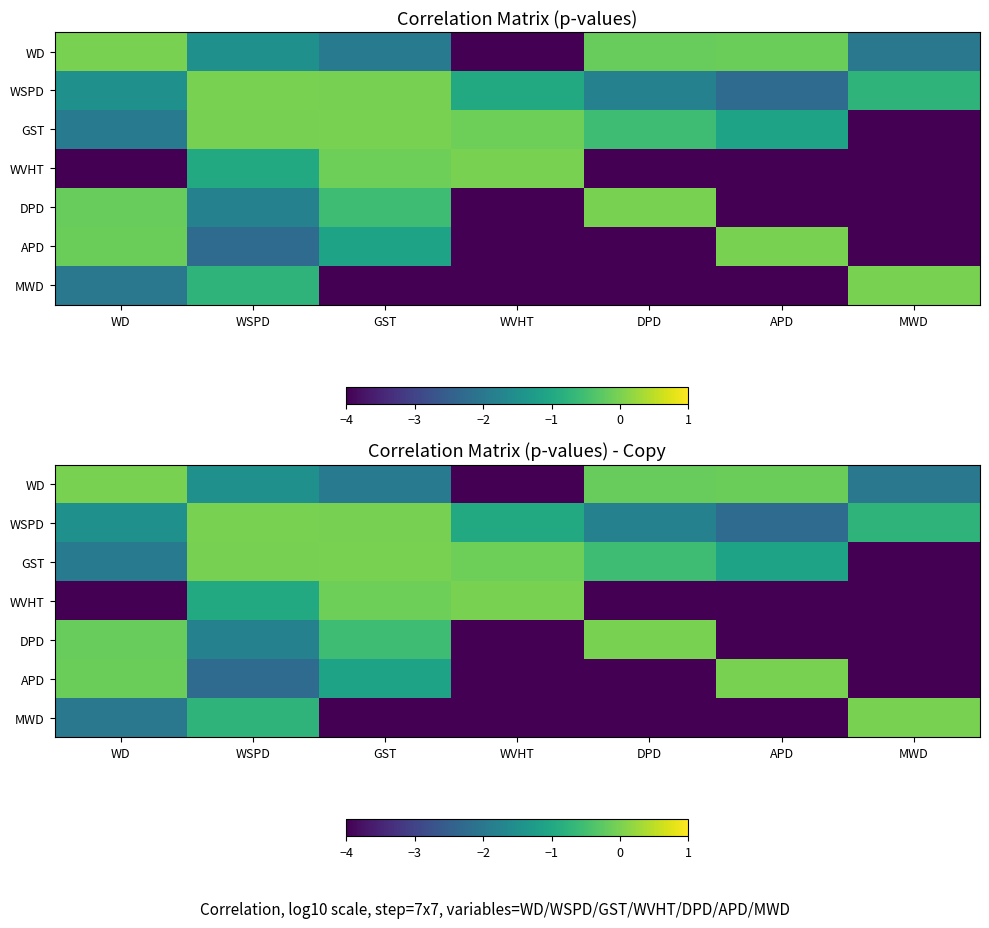

At which category does the chart reach its peak across all series?

WD